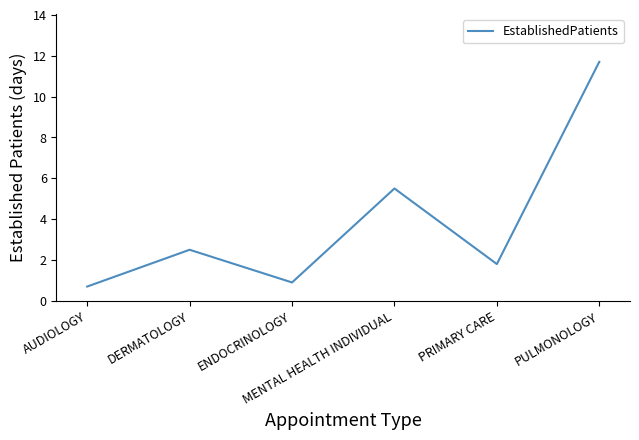

Between MENTAL HEALTH INDIVIDUAL and DERMATOLOGY, which is larger?

MENTAL HEALTH INDIVIDUAL